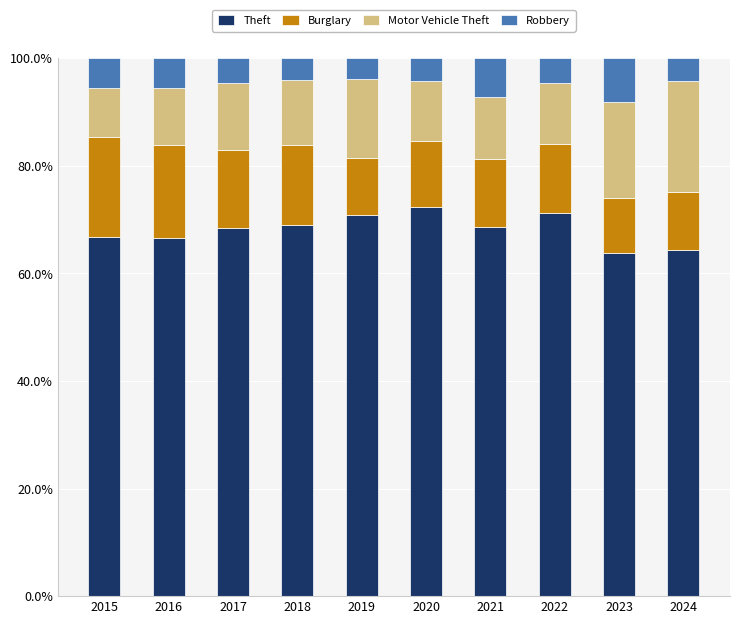

Is it true that Theft equals 63.8 at 2023?

True